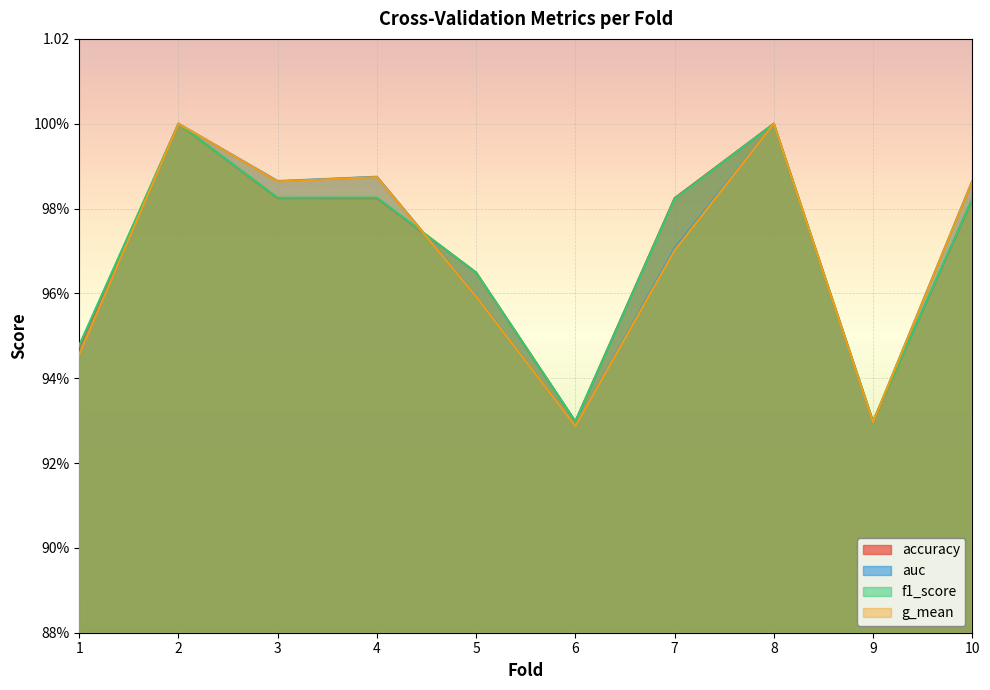

What is the total value across all series at 4?

3.9